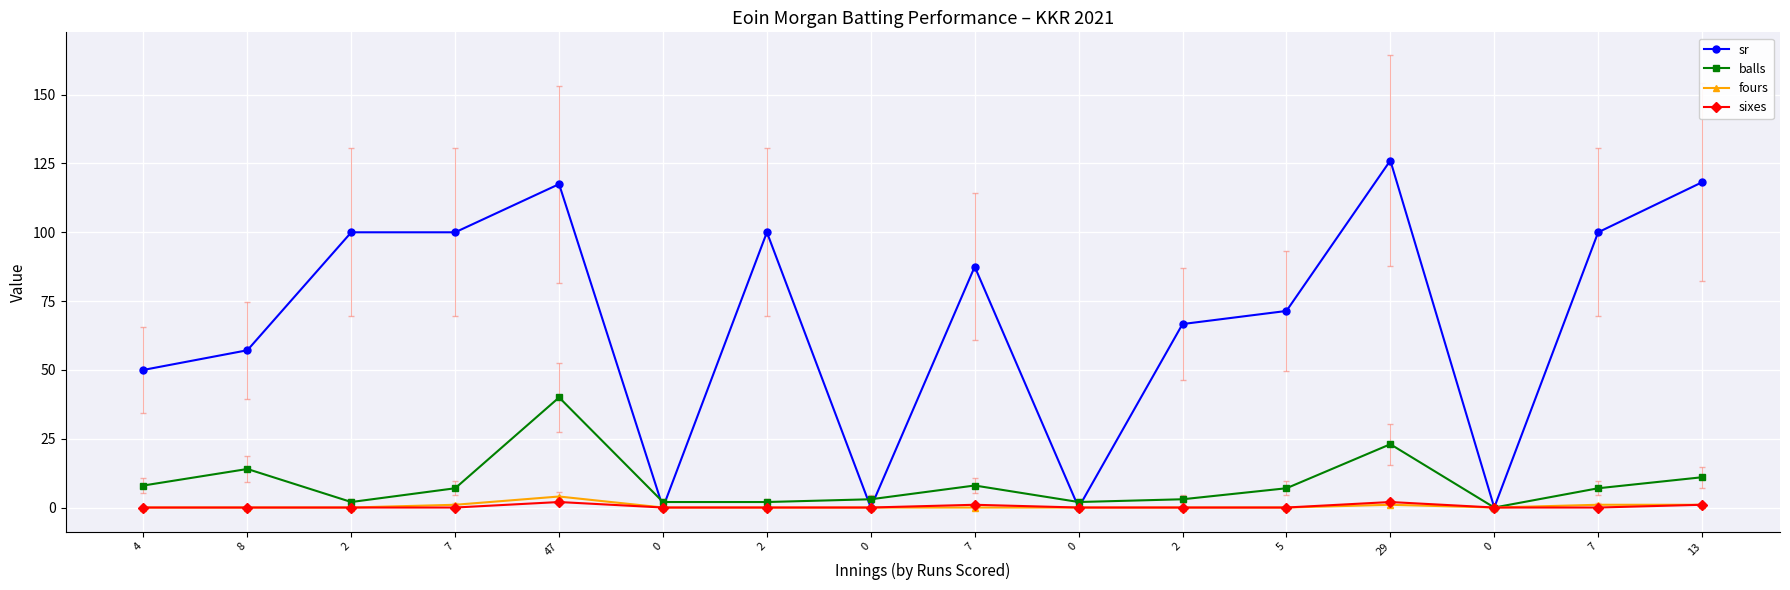

What is the total value across all series at 29?

152.1